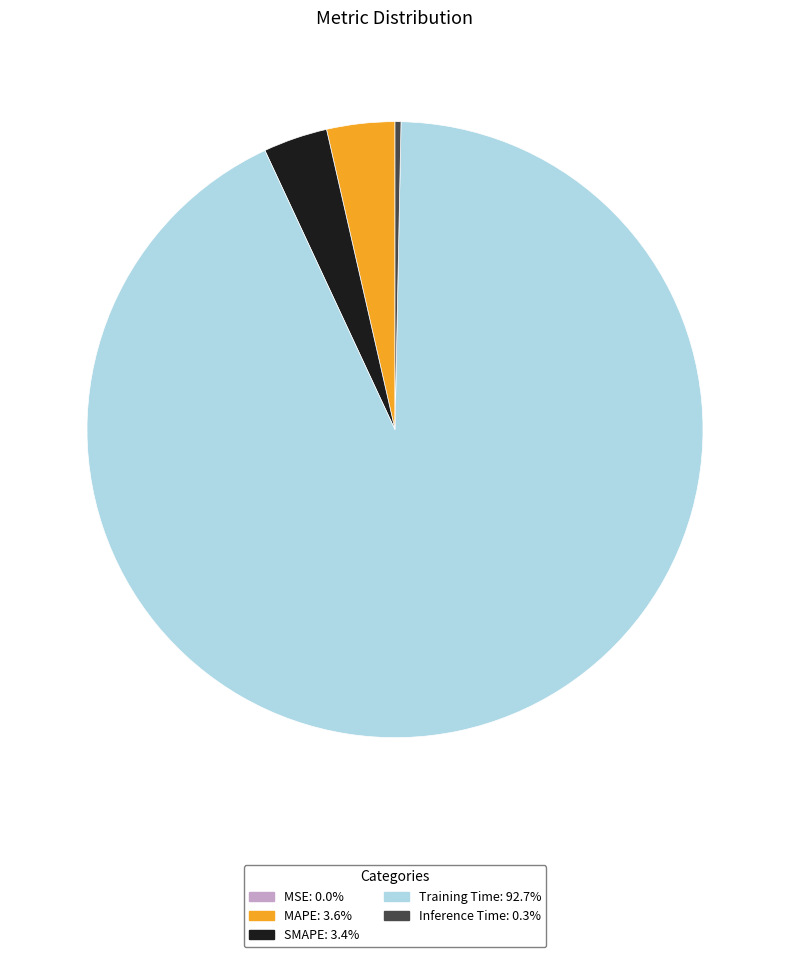

Which slice is the largest?

Training Time